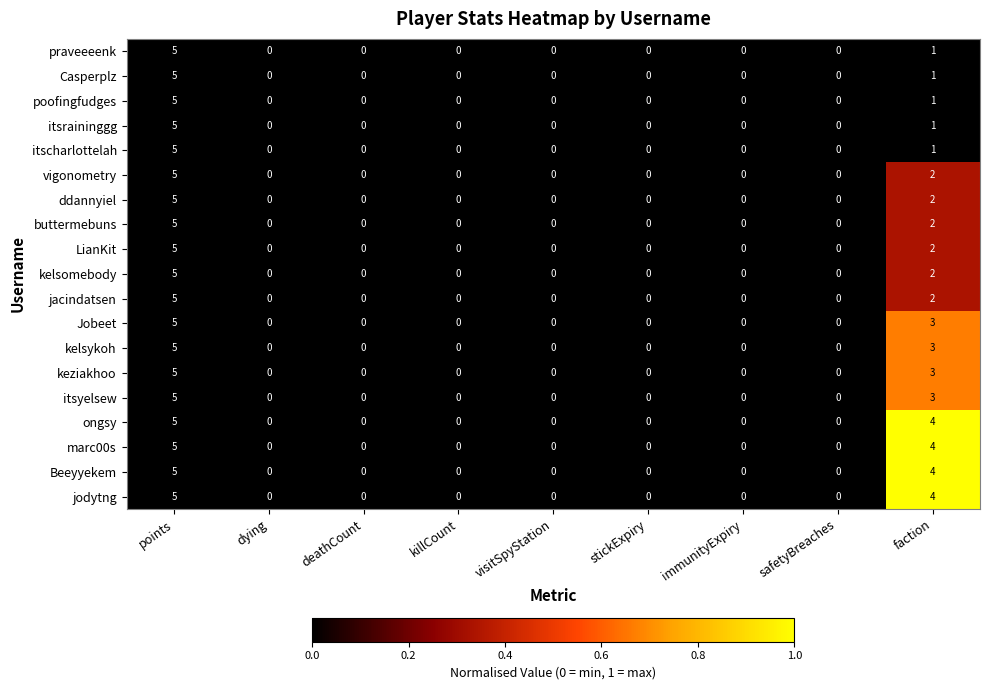

The value of vigonometry at faction is 2. True or false?

True